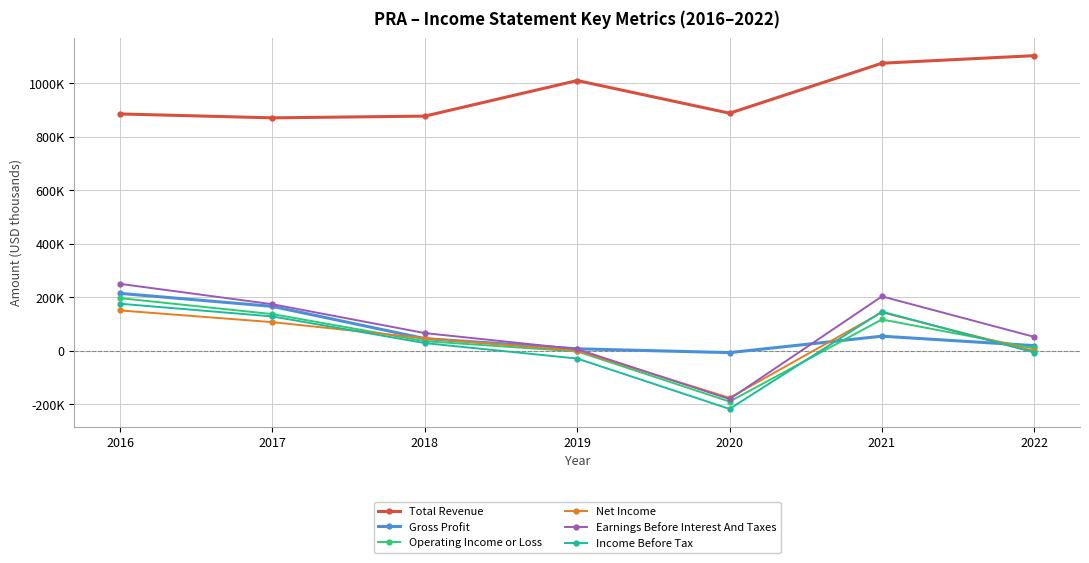

How many interior local valleys does the Operating Income or Loss series have?

1